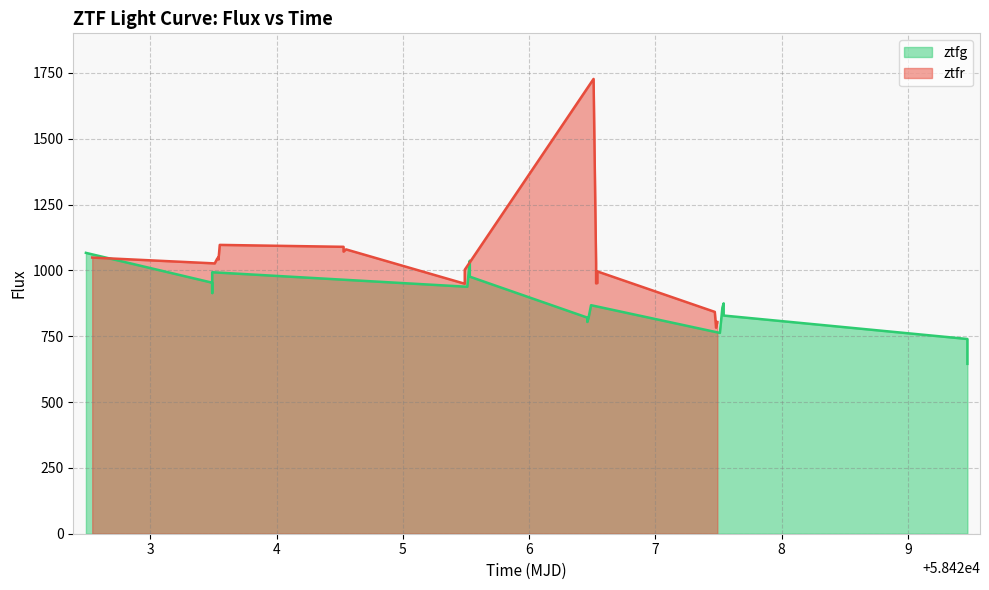

How many series are shown in this chart?

2